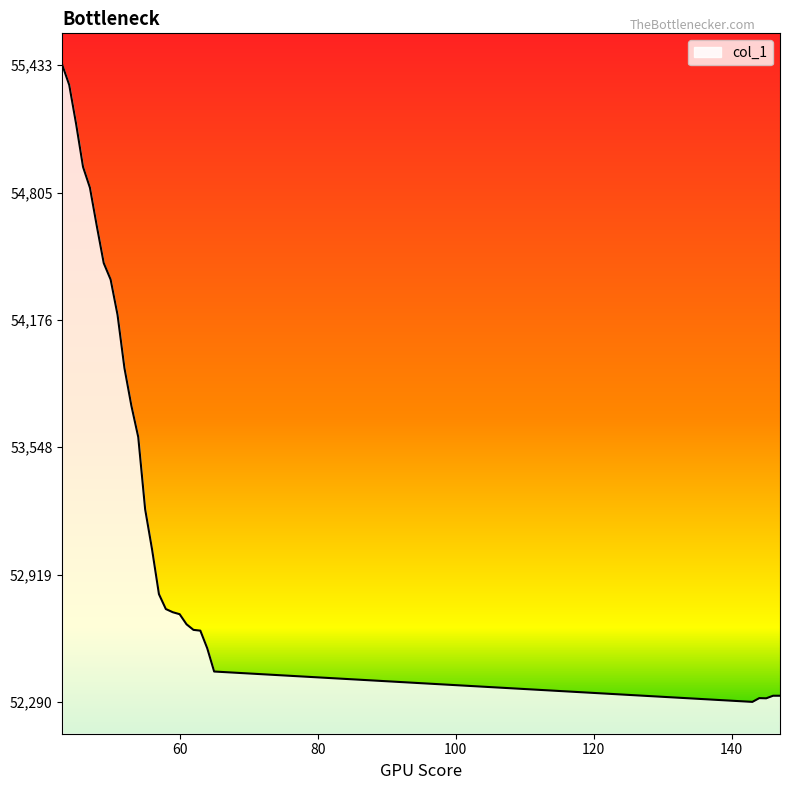

What is the minimum value shown in the chart?

52290.8